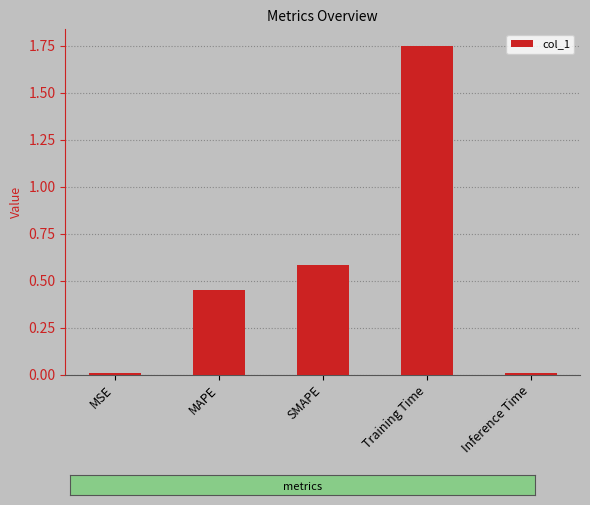

What position from the right is SMAPE?

3